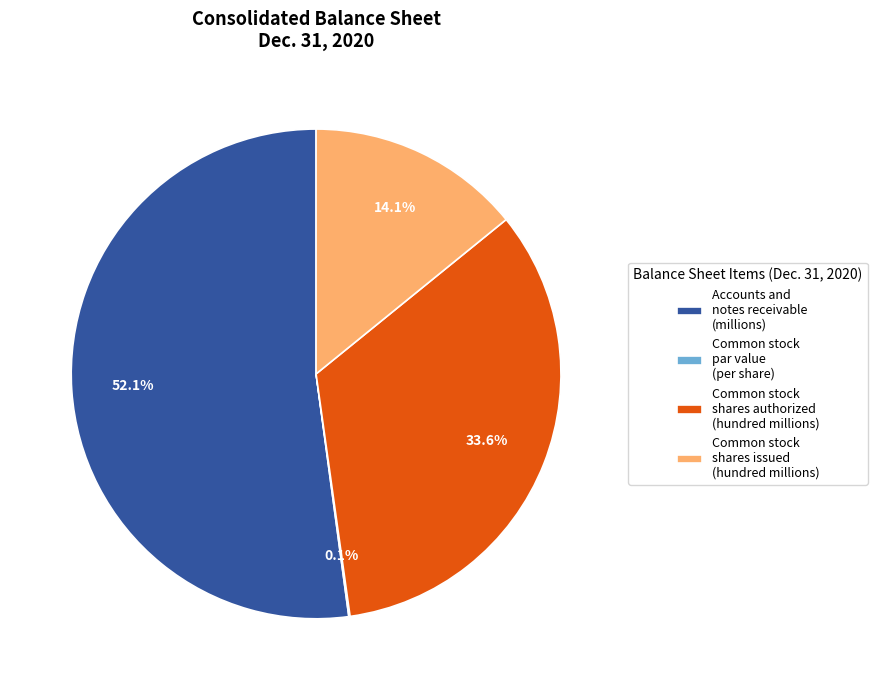

Do Accounts and notes receivable (millions) and Common stock shares issued (hundred millions) together represent more than half of the pie?

Yes